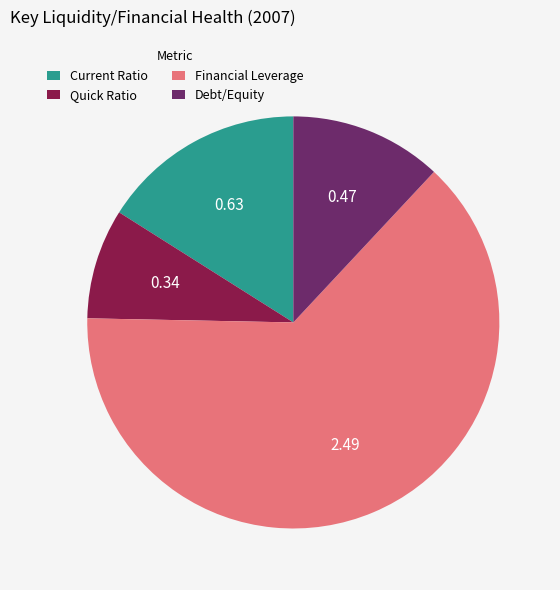

Do Financial Leverage and Debt/Equity together represent more than half of the pie?

Yes